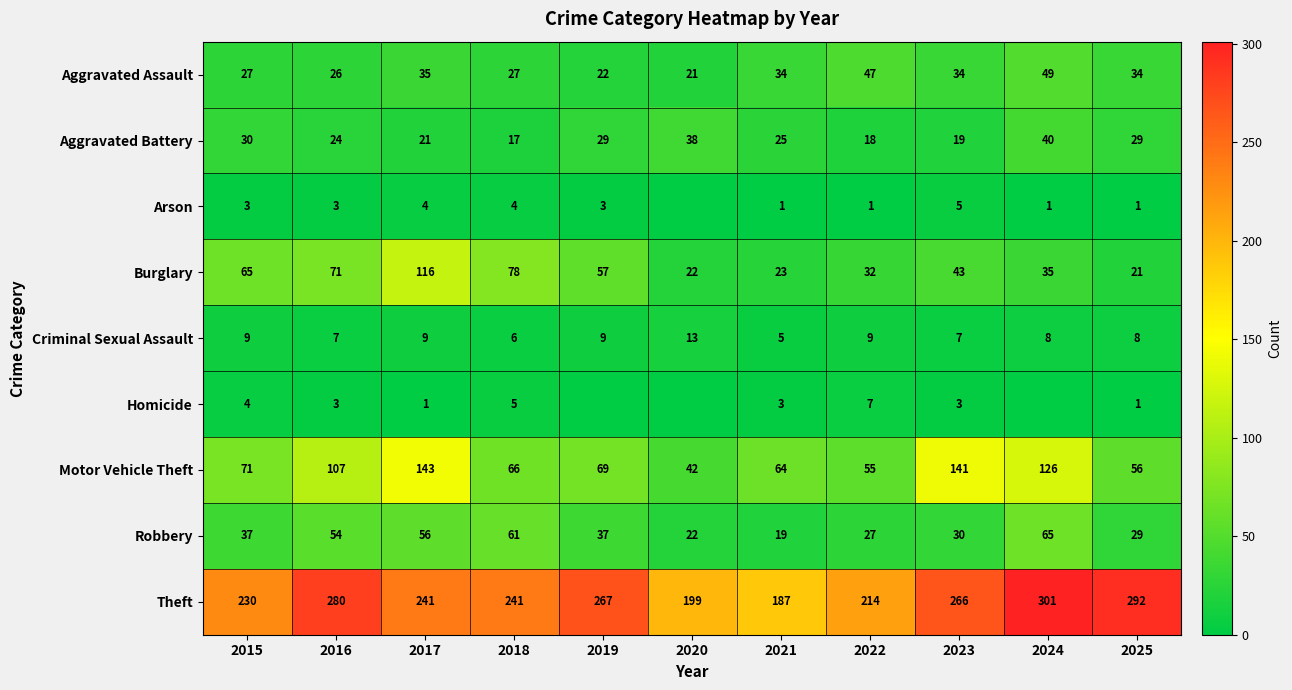

At which category does the chart reach its minimum across all series?

2020